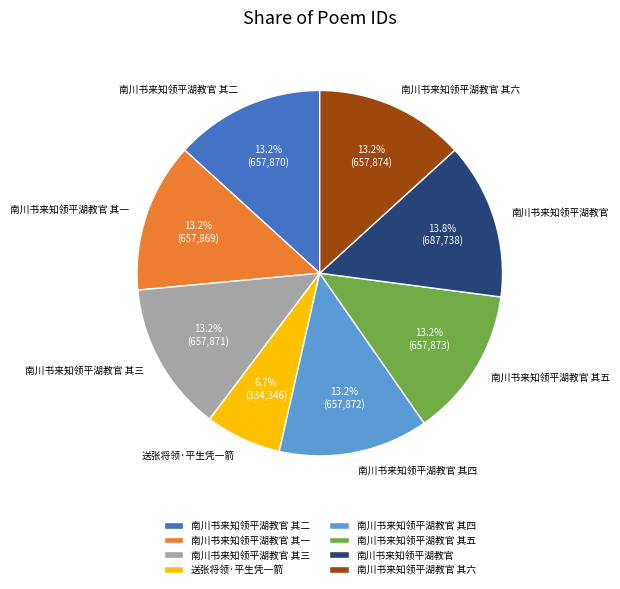

What is the largest slice in the pie chart?

南川书来知领平湖教官